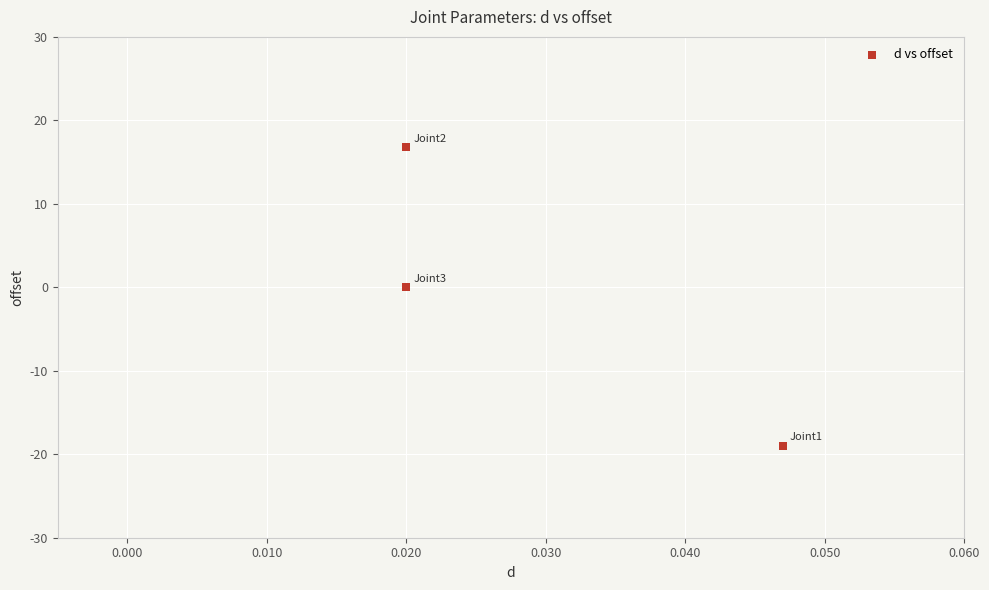

What is the range of Y values (max minus min)?

35.8